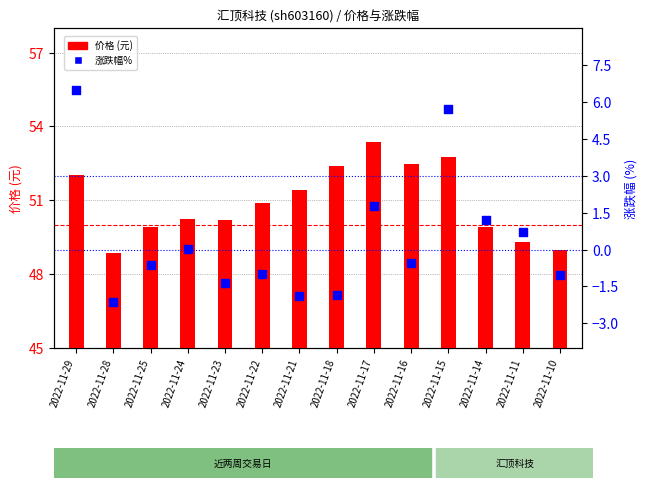

What is the total value across all series at 2022-11-16?

51.9